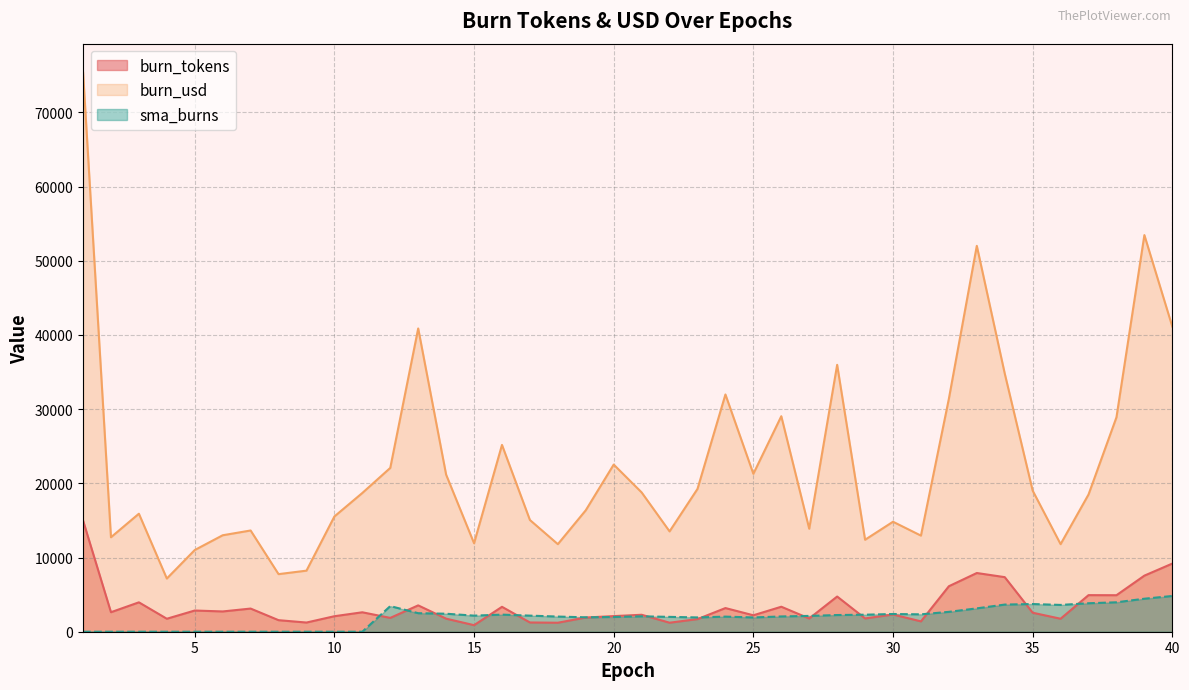

What is the difference between the second highest and minimum values in the burn_usd series?

46293.4